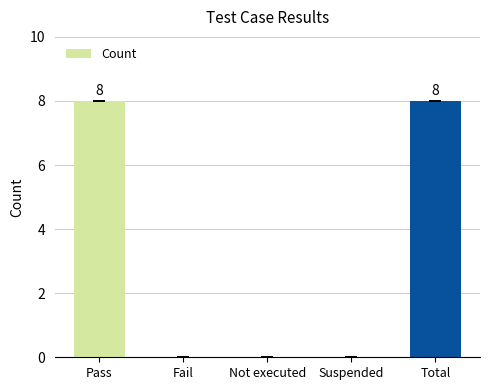

True or false: the data shows 3 at Fail.

False